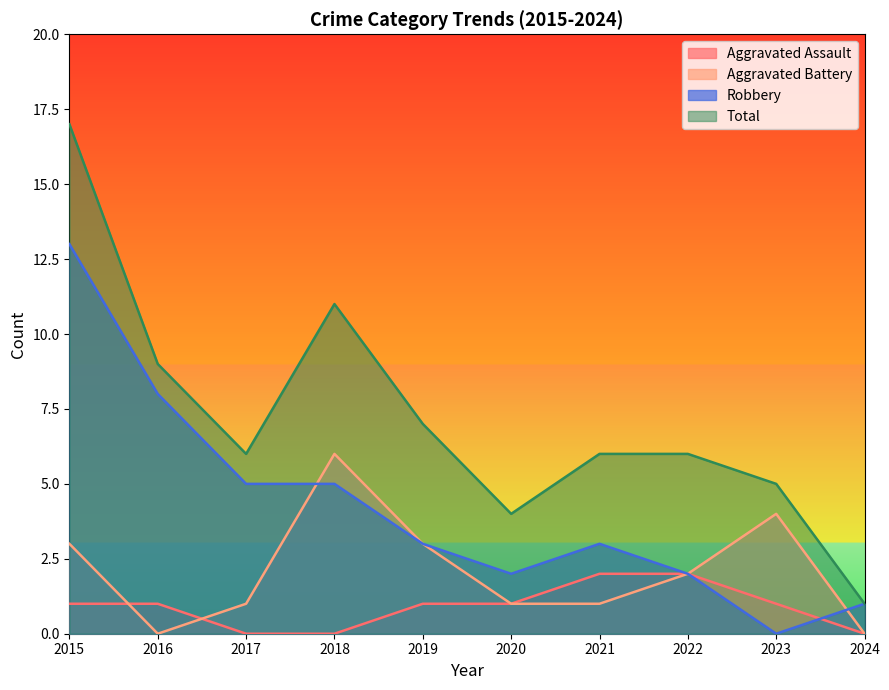

Rank the categories by Total value from highest to lowest.

2015, 2018, 2016, 2019, 2017, 2021, 2022, 2023, 2020, 2024